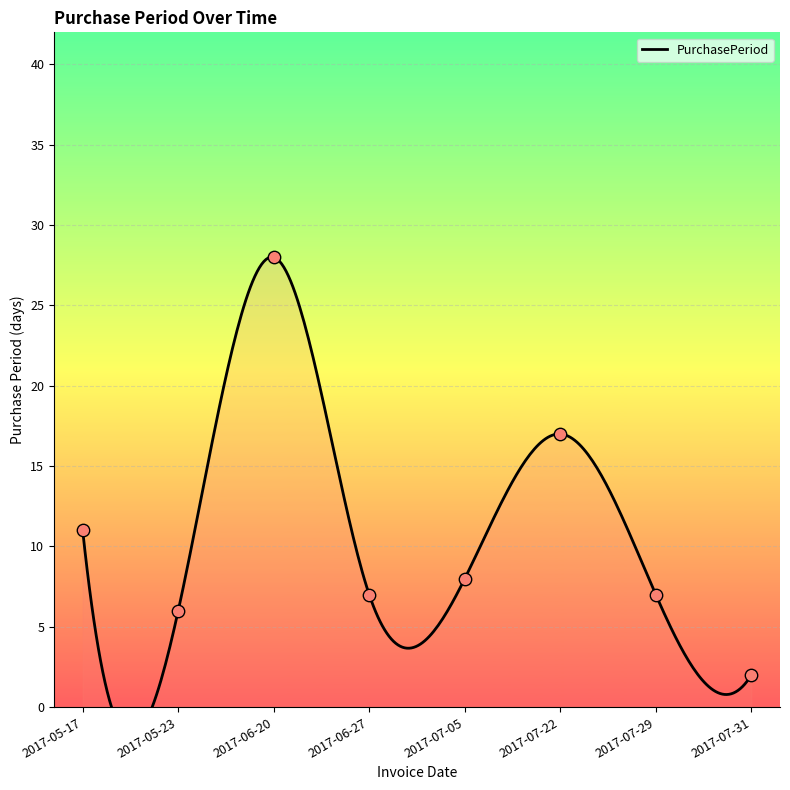

What is the change in value from 2017-05-17 to 2017-07-22?

+6